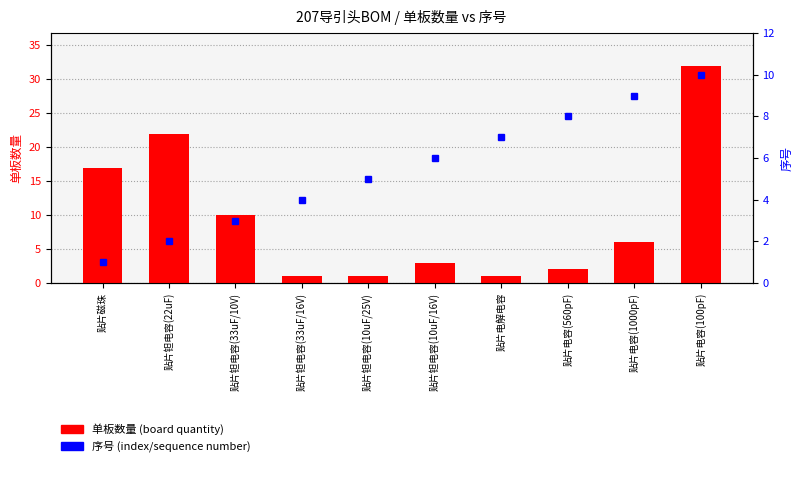

What is the value of the 单板数量 bar at the 2nd from the left?

22